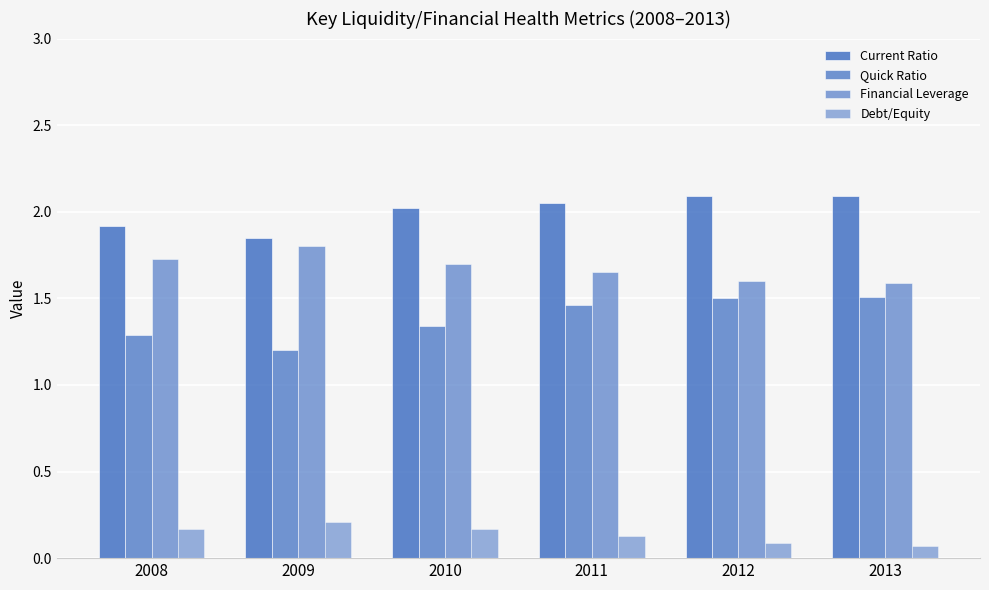

How many categories are shown in the chart?

6